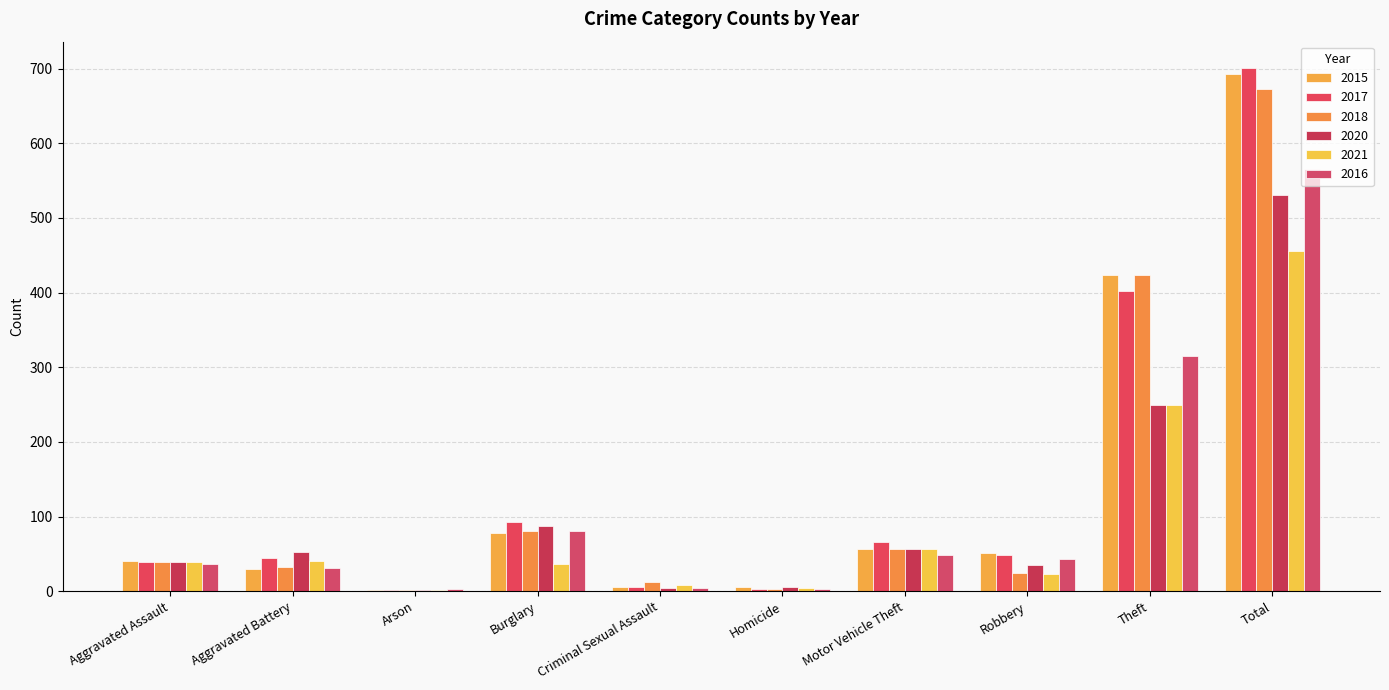

Is it true that 2015 equals 693 at Total?

True